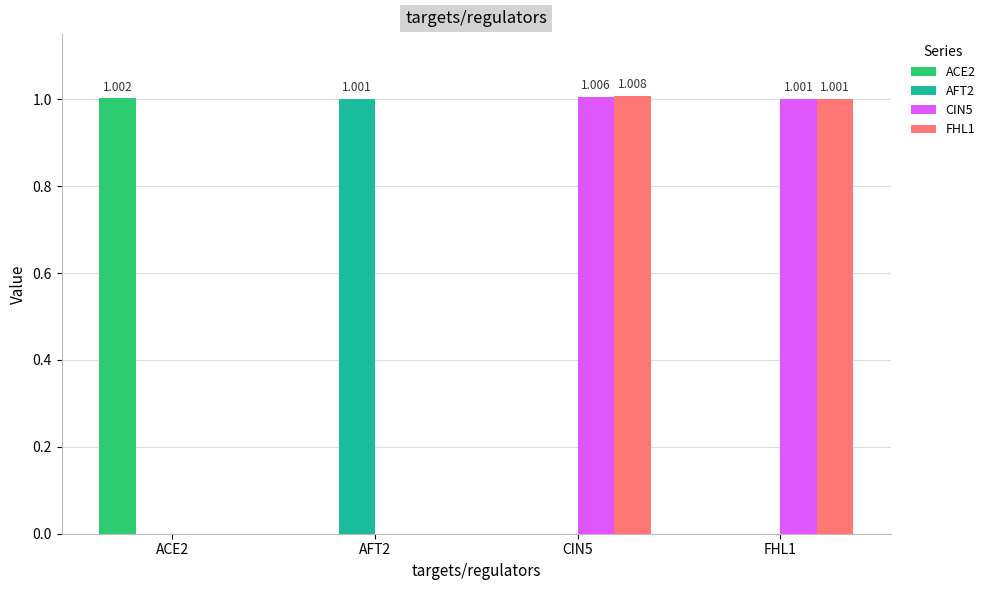

Where is CIN5 nearest to the value 0?

ACE2